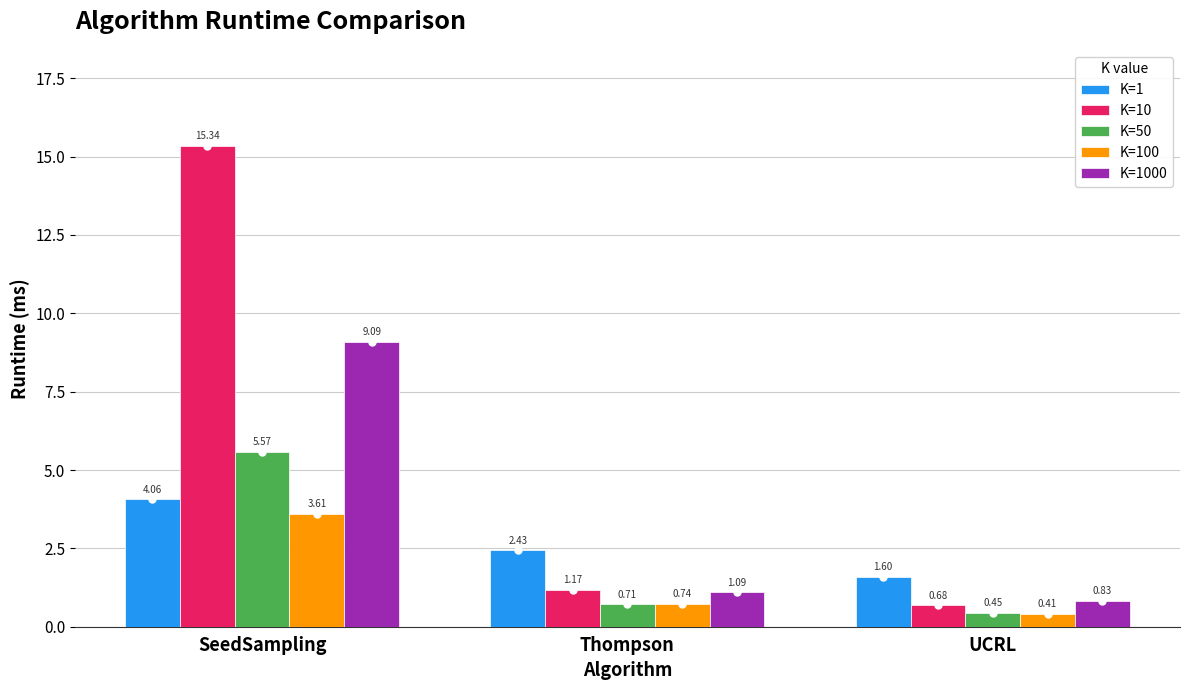

How many K=100 values are between 0 and 3?

2